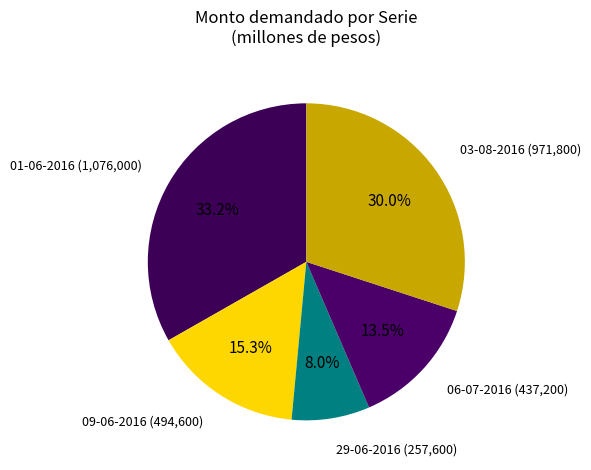

Approximately how many times larger is the value at 29-06-2016 (257,600) compared to 09-06-2016 (494,600)?

0.5